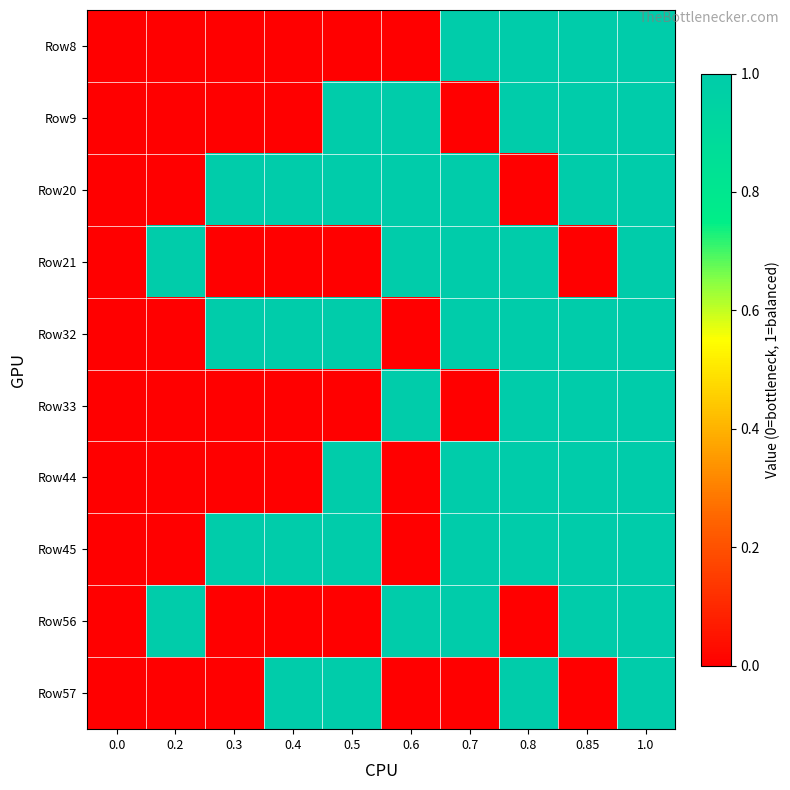

Which has a higher value, 1.0 or 0.4?

1.0